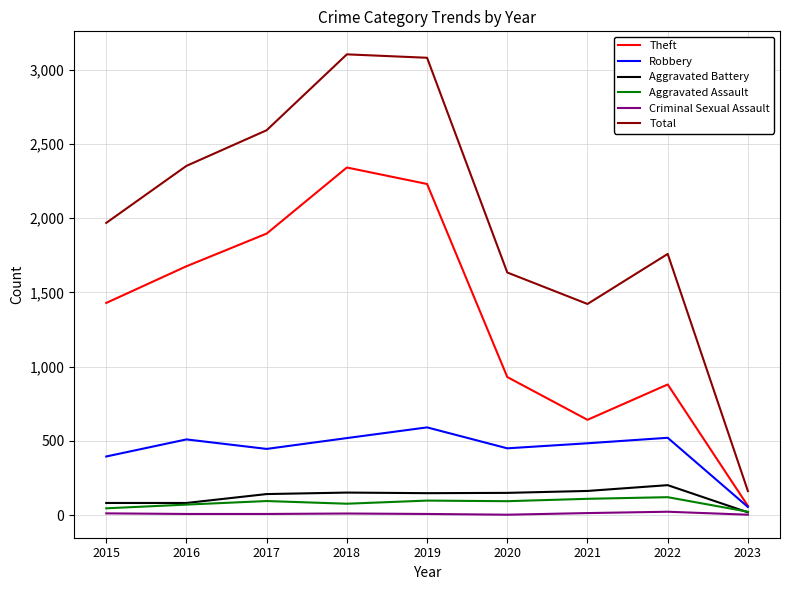

What are all the series names shown in the legend?

Theft, Robbery, Aggravated Battery, Aggravated Assault, Criminal Sexual Assault, Total